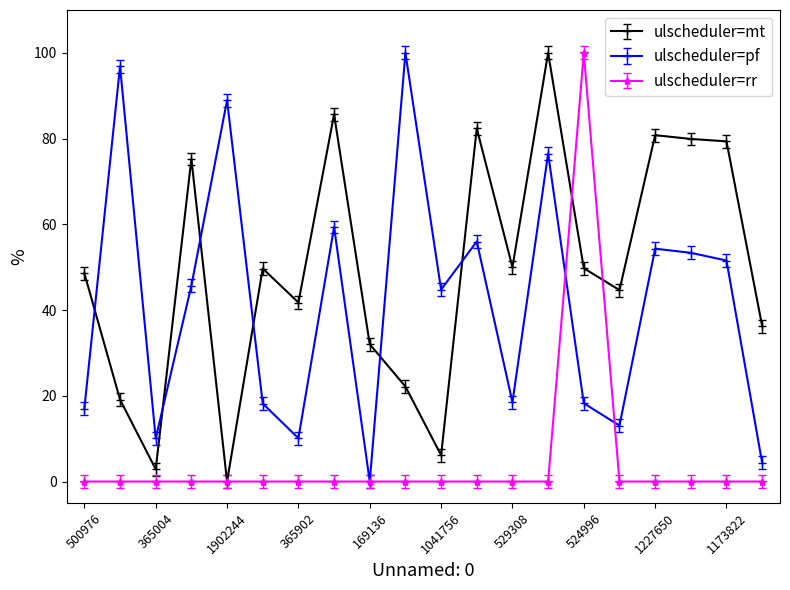

True or false: ulscheduler=mt and ulscheduler=pf cross at least once.

True